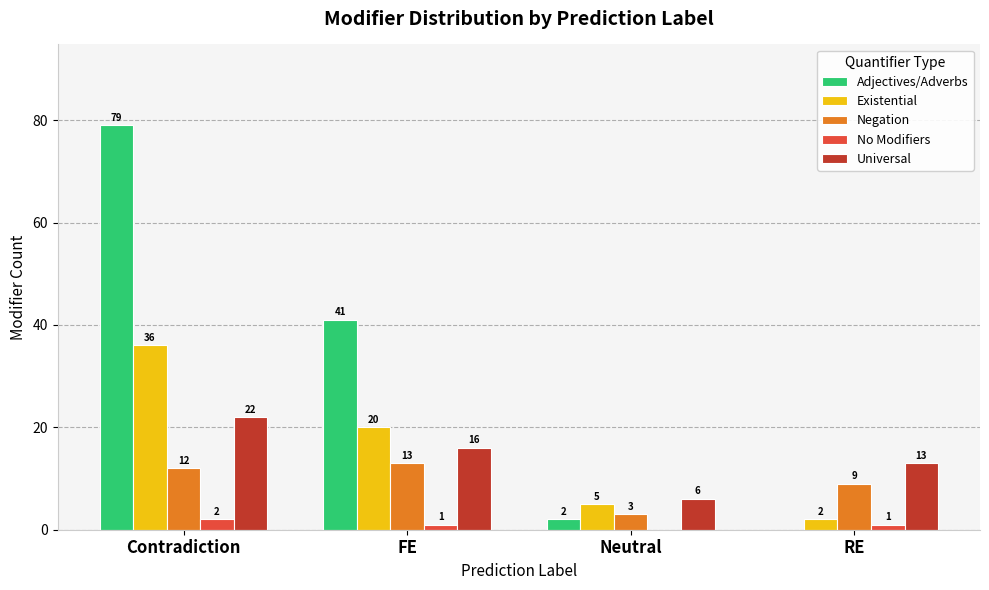

At which label does Existential first exceed 20?

Contradiction